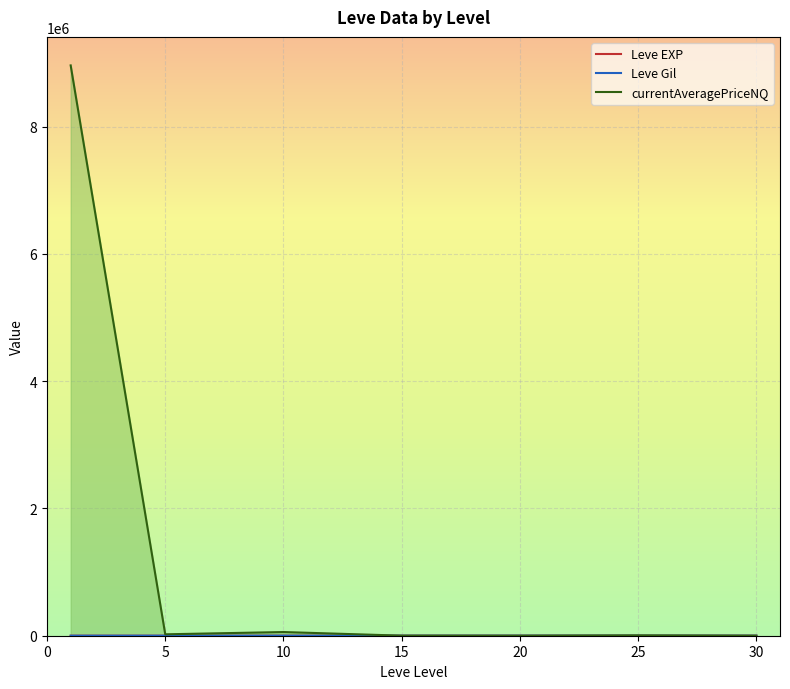

Which series has the largest total across all categories?

currentAveragePriceNQ